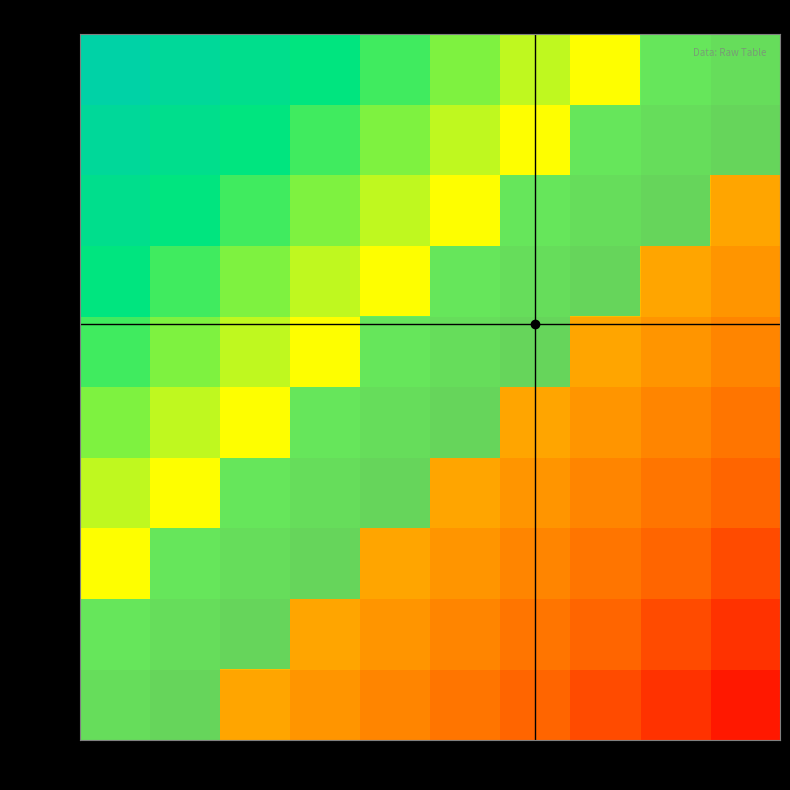

Rank the series at 683.3k from highest to lowest value.

1000.0k, 894.4k, 788.9k, 683.3k, 577.8k, 472.2k, 366.7k, 261.1k, 155.6k, 50.0k